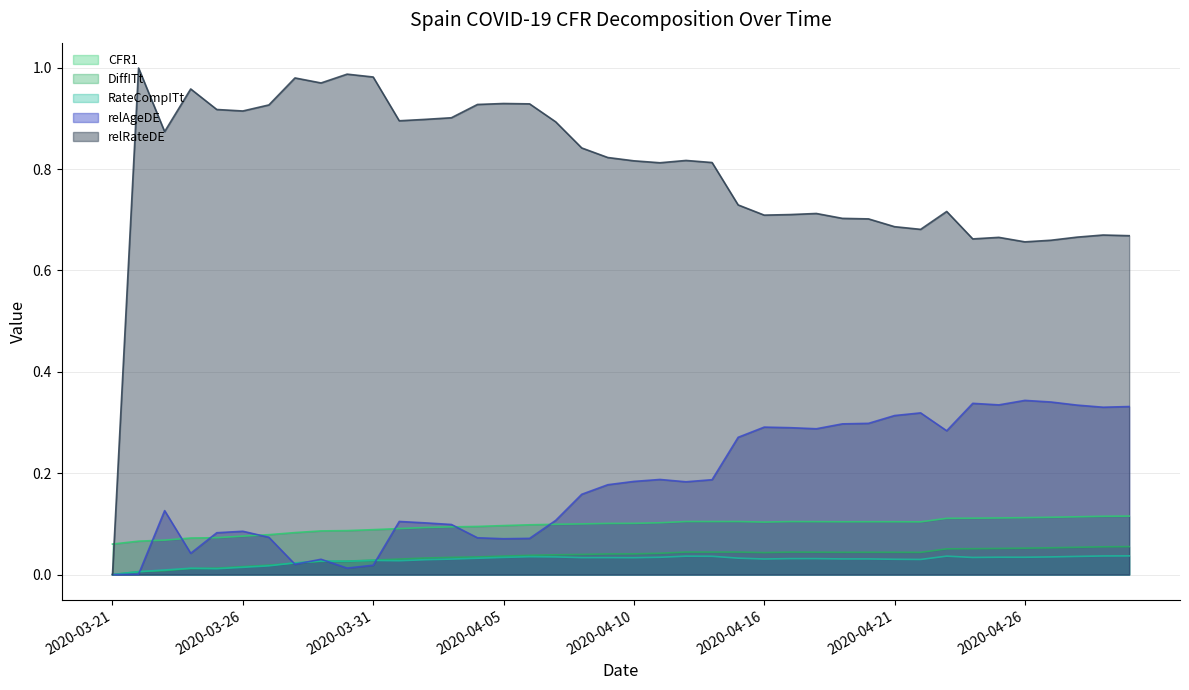

What is the sum of the relRateDE values at 2020-03-26 and 2020-04-28?

1.6